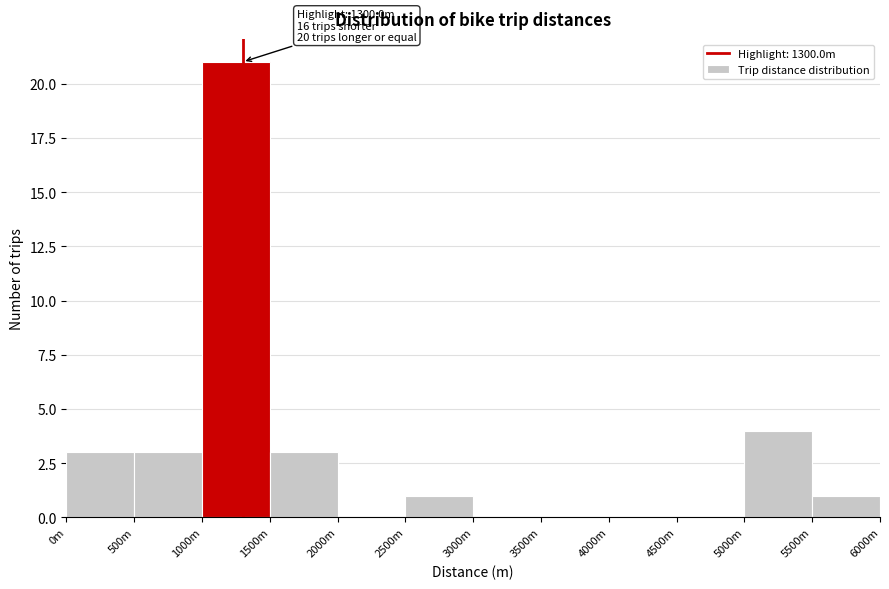

Reading left to right, transcribe all the data shown in this chart.

0m=3	500m=3	1000m=21	1500m=3	2000m=0	2500m=1	3000m=0	3500m=0	4000m=0	4500m=0	5000m=4	5500m=1